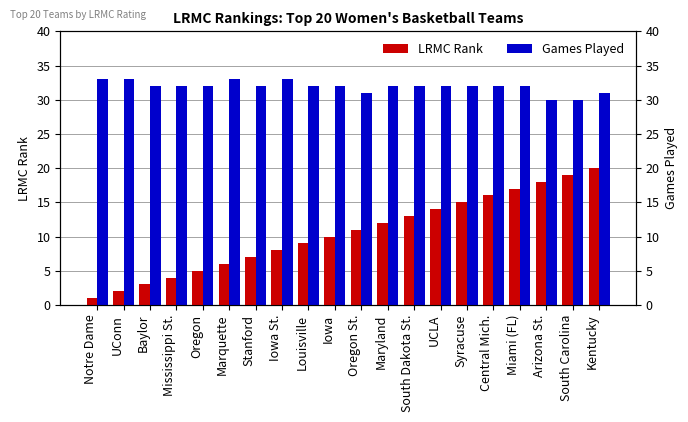

List the labels in order of LRMC Rank value, smallest first.

Notre Dame, UConn, Baylor, Mississippi St., Oregon, Marquette, Stanford, Iowa St., Louisville, Iowa, Oregon St., Maryland, South Dakota St., UCLA, Syracuse, Central Mich., Miami (FL), Arizona St., South Carolina, Kentucky